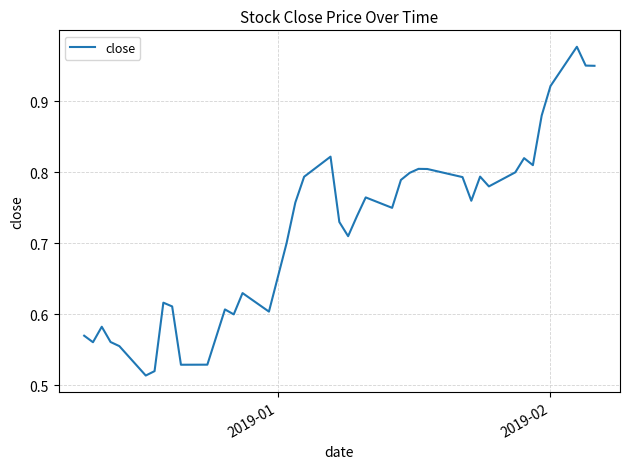

What is the maximum value shown in the chart?

1.0